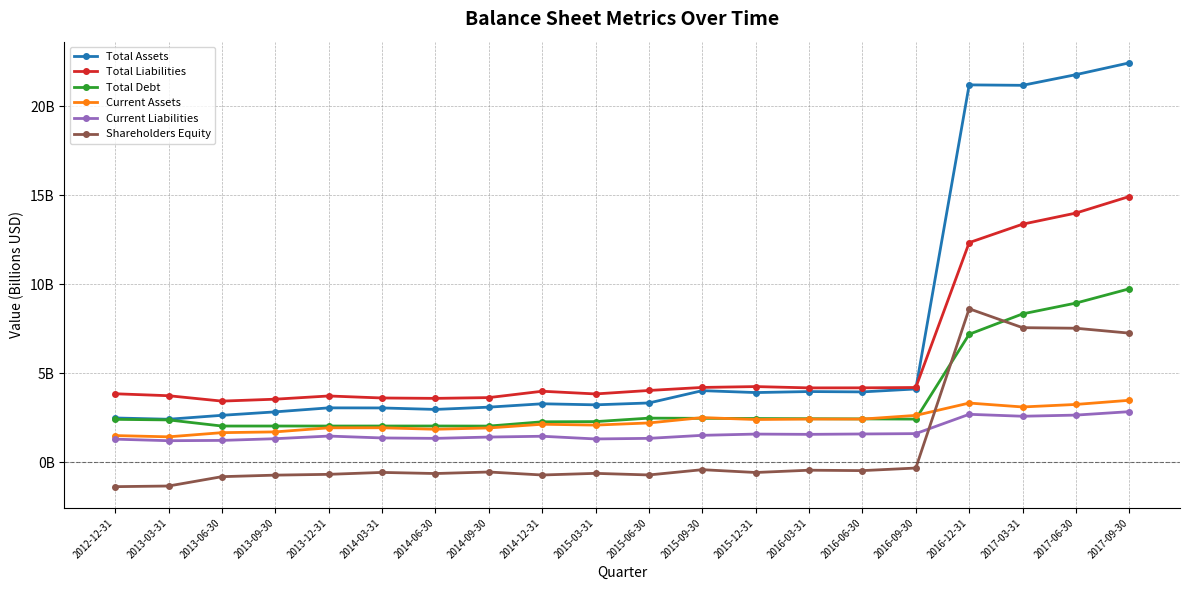

True or false: Total Liabilities and Shareholders Equity intersect in this chart.

False